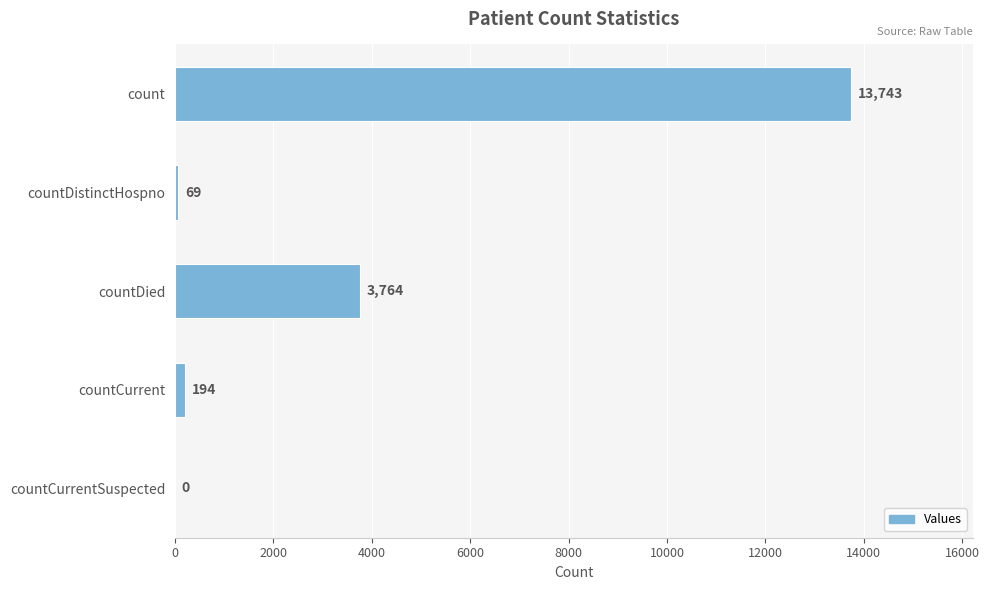

How many positive values are there?

4